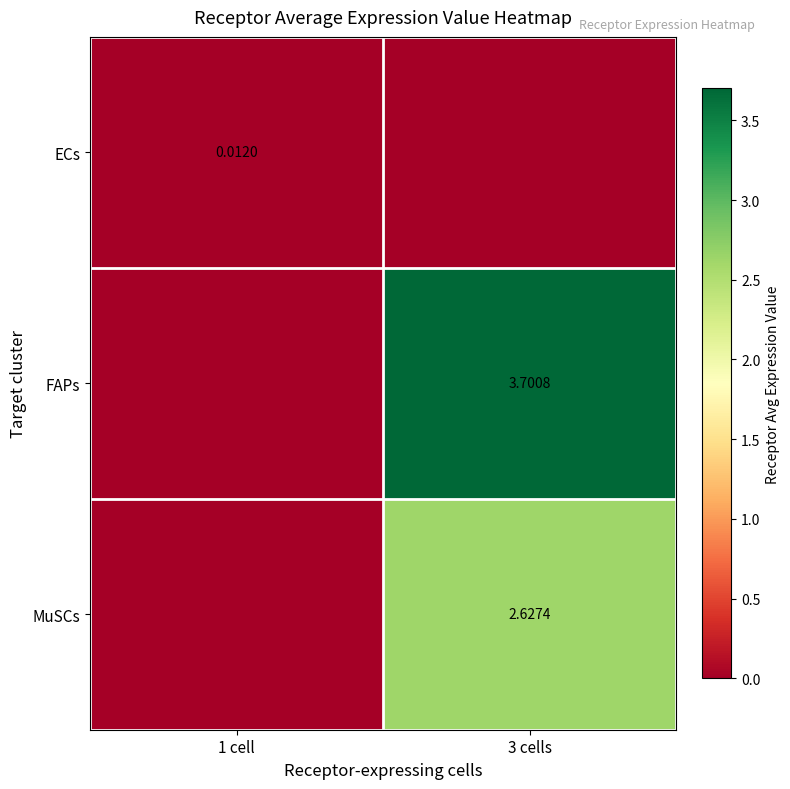

Which series has the largest range (max minus min)?

FAPs